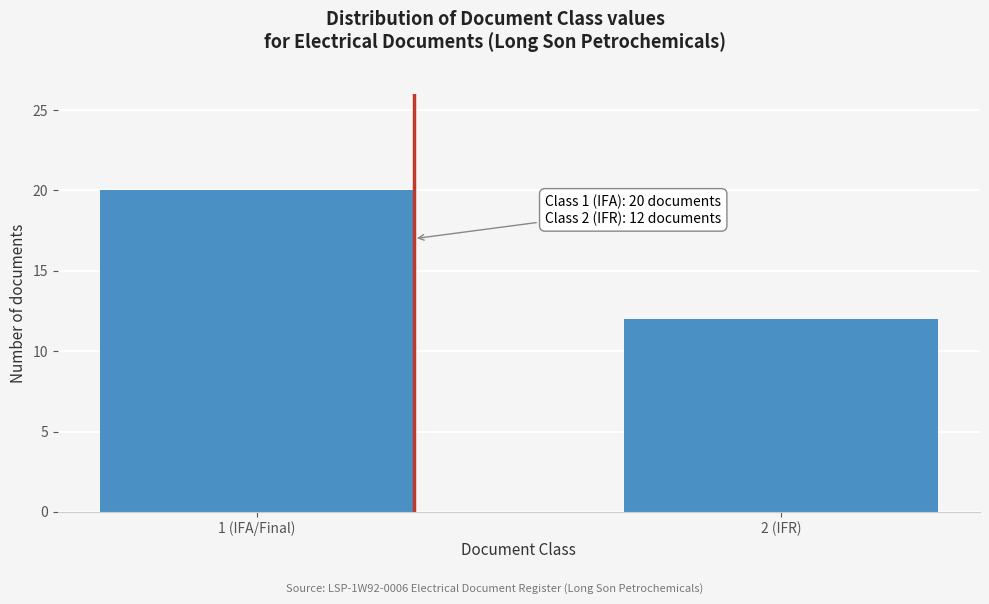

Reading left to right, list all the values displayed in this chart.

1 (IFA/Final)=20	2 (IFR)=12